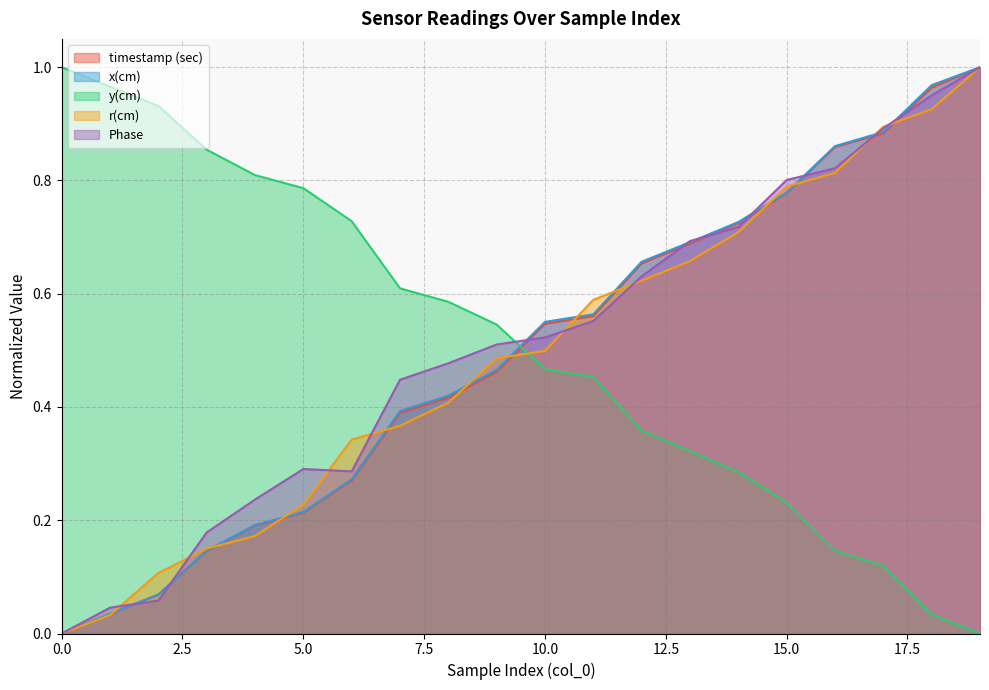

Count the number of categories in the chart.

20